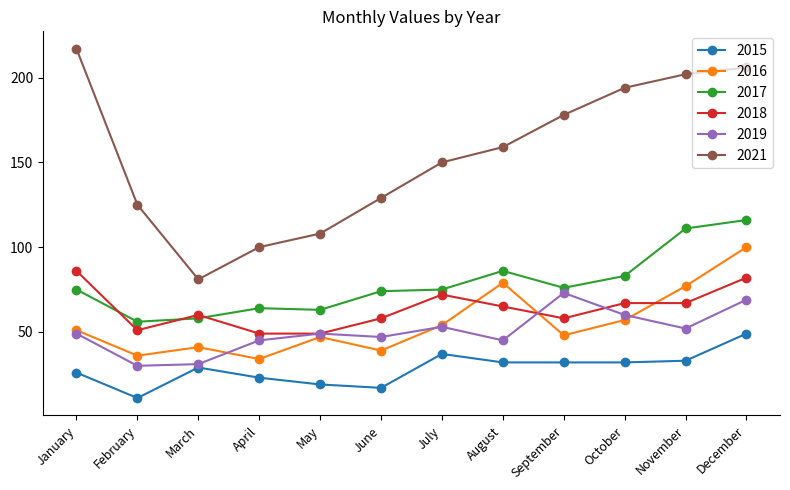

What is the sum of the 2015 values at June and April?

40